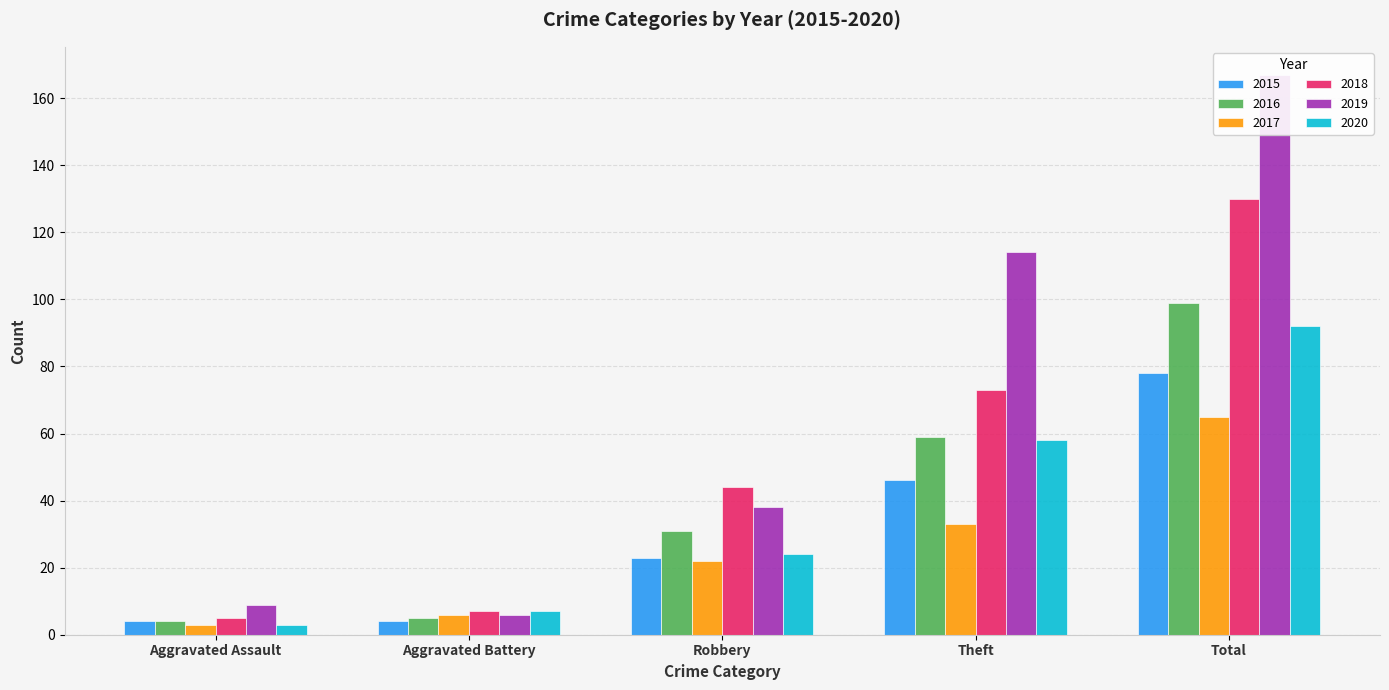

What is the label of the 4th bar from the left?

Theft